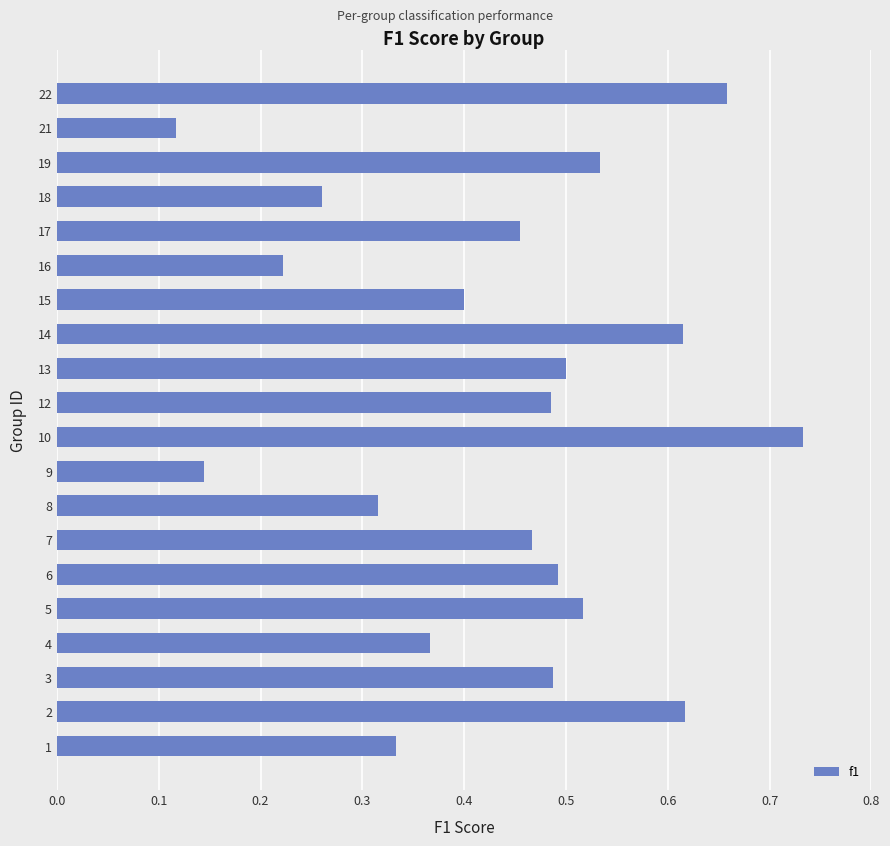

What is the sum of the values at 10 and 5?

1.2